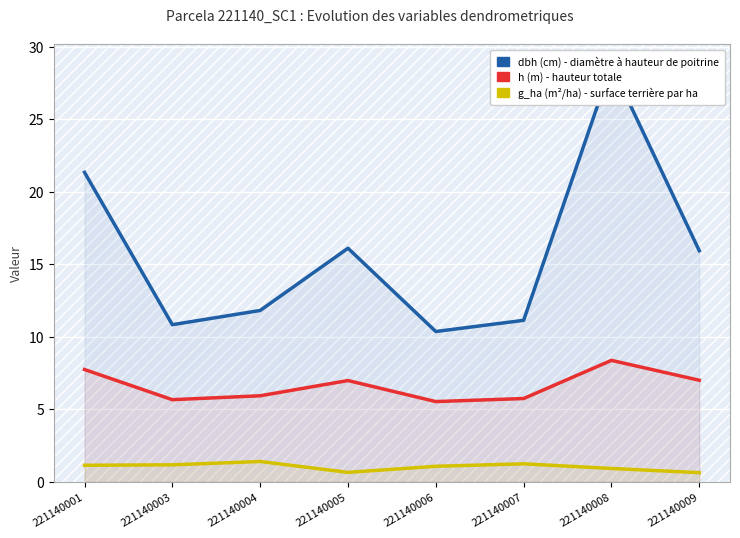

Is the value of g_ha at 221140001 greater than the value of h at 221140005?

No